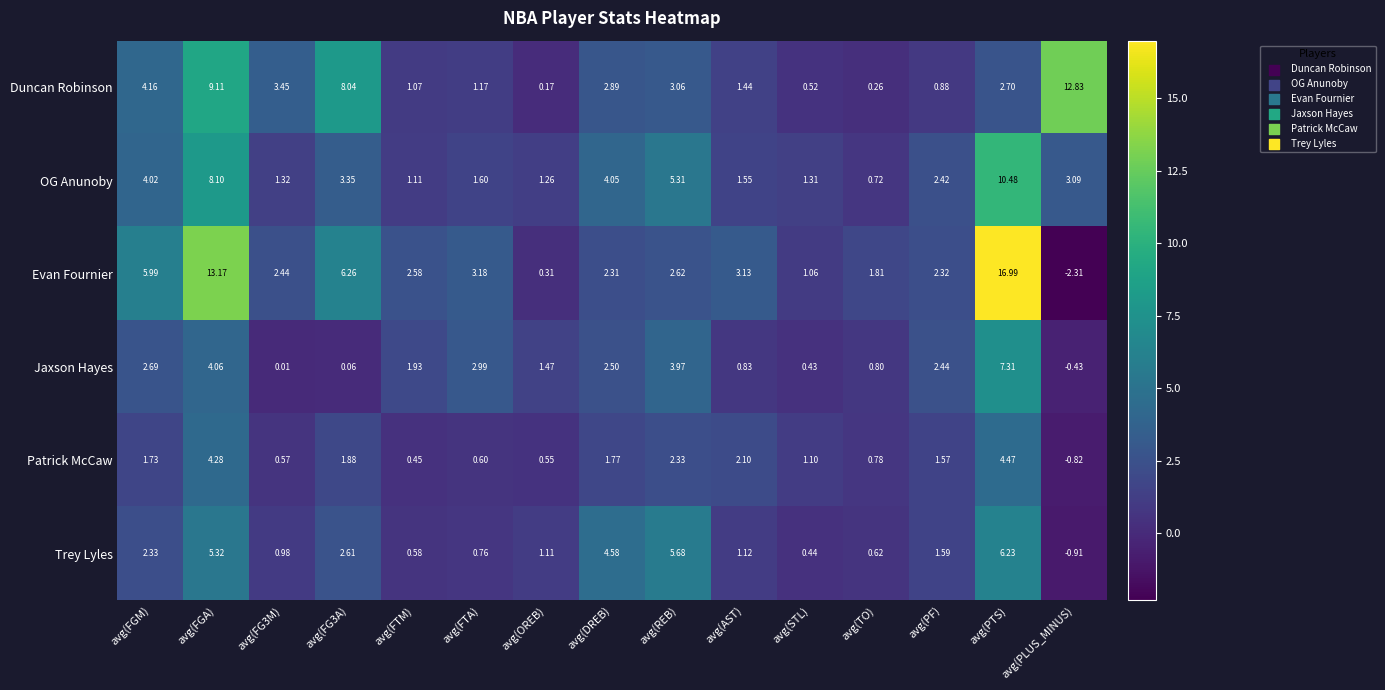

At which label does Patrick McCaw reach its peak?

avg(PTS)